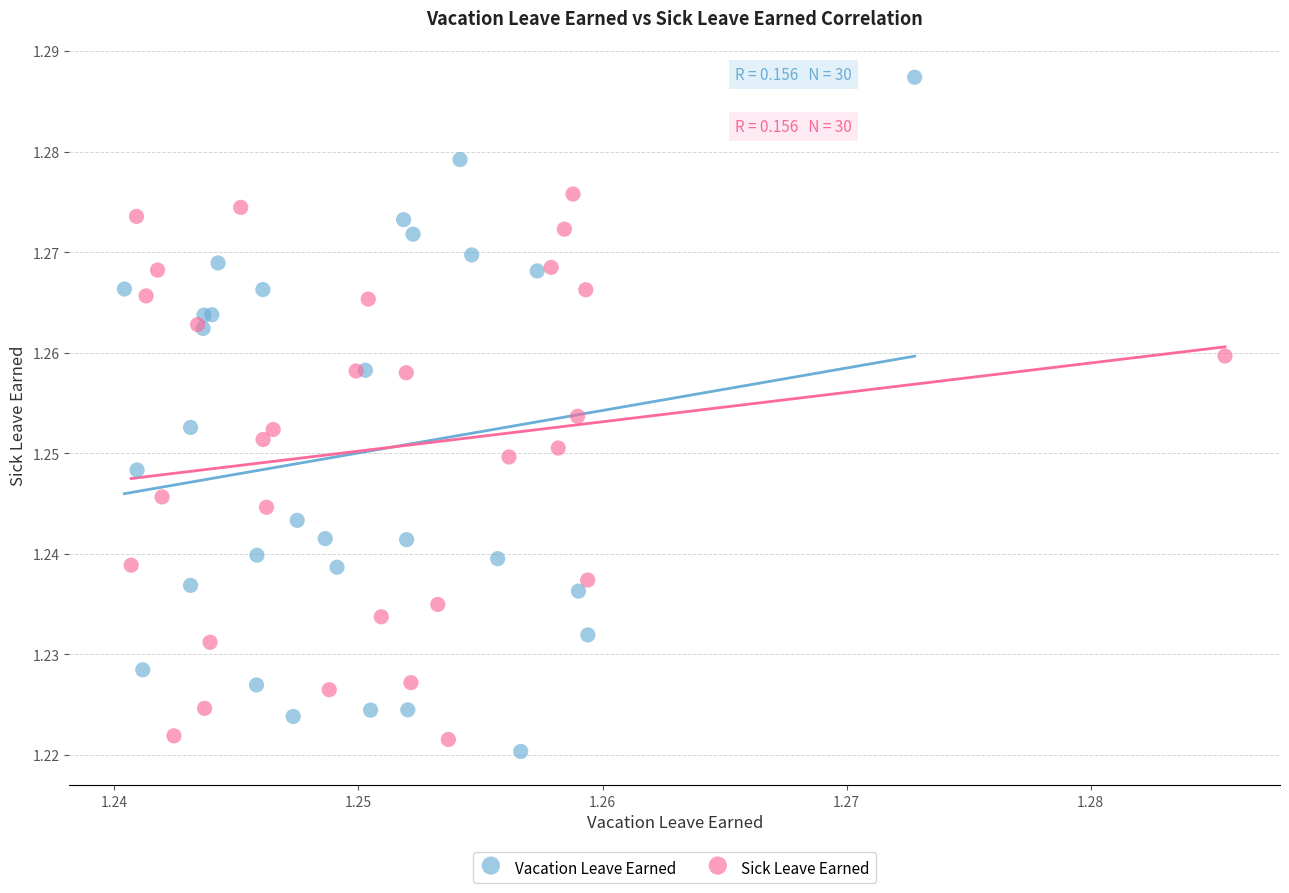

Which series reaches the minimum Y coordinate?

Vacation Leave Earned